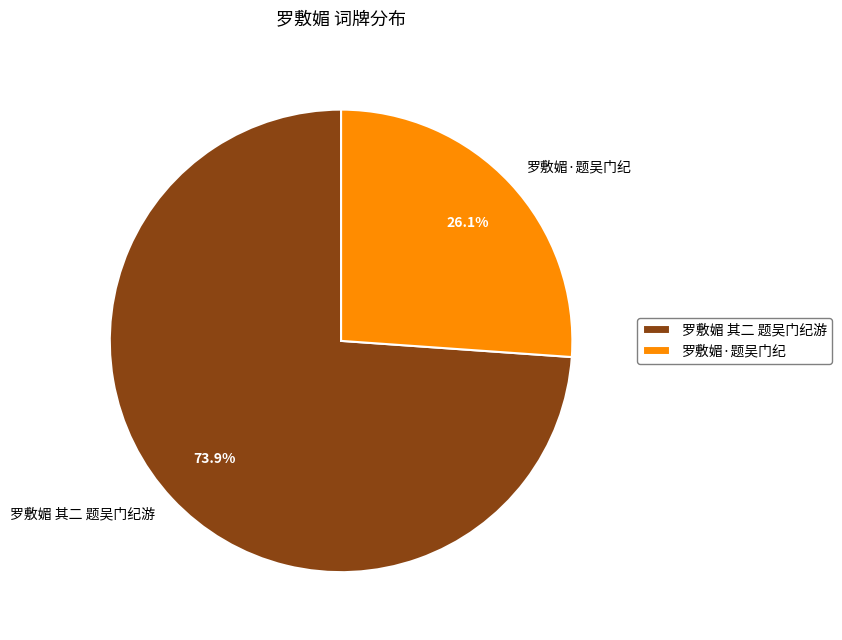

Is there a majority slice in this chart?

Yes